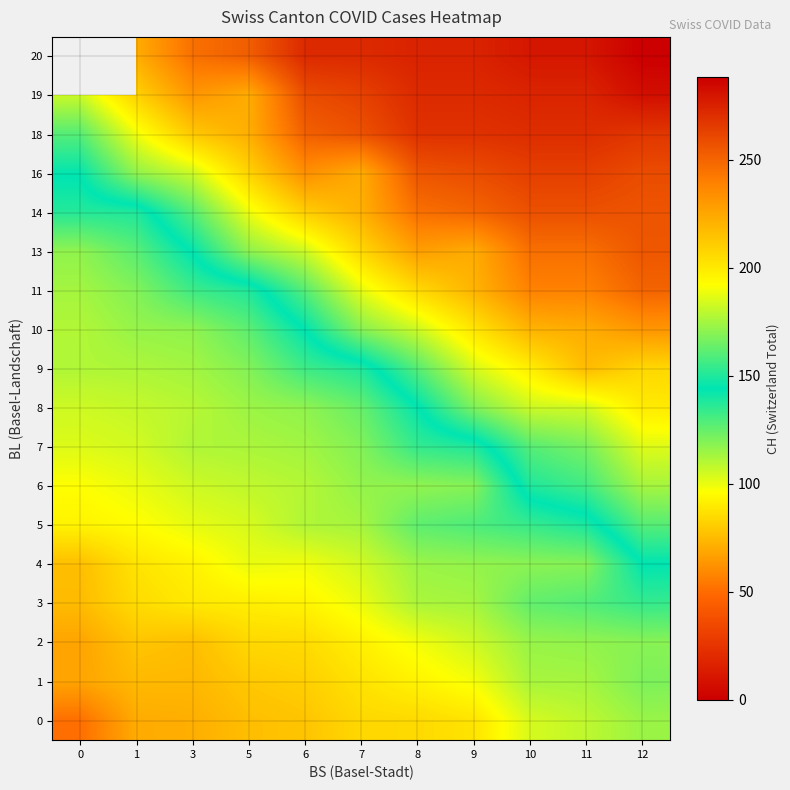

What is the average value of the 16 series?

224.0